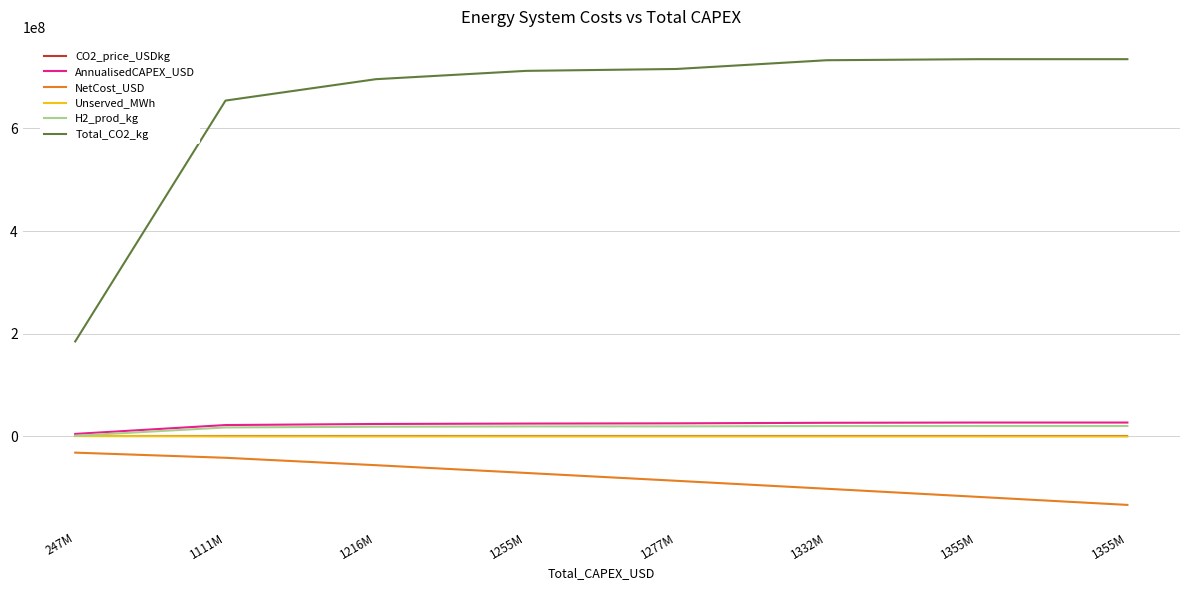

True or false: Total_CO2_kg has more than 2 points higher than both neighbors.

False